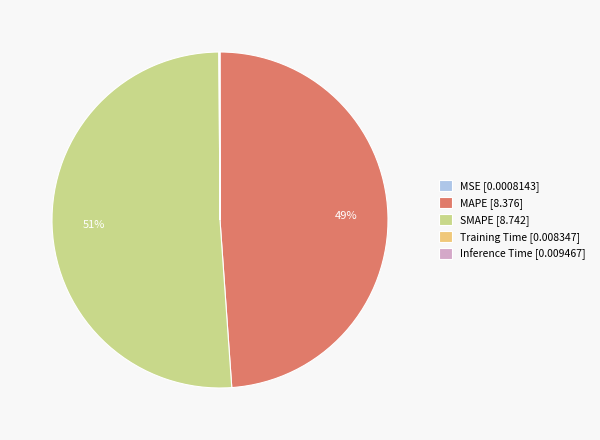

Does any single category account for the majority?

Yes